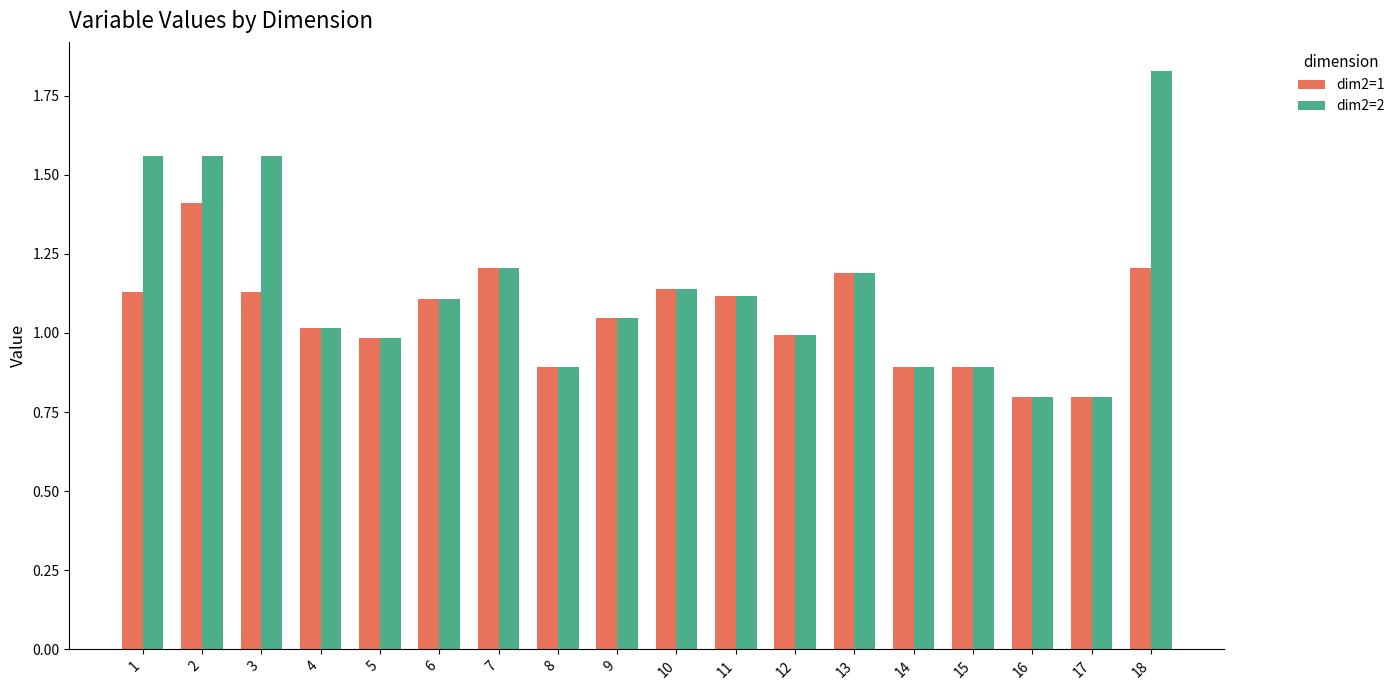

Which label corresponds to the largest value in the chart?

18